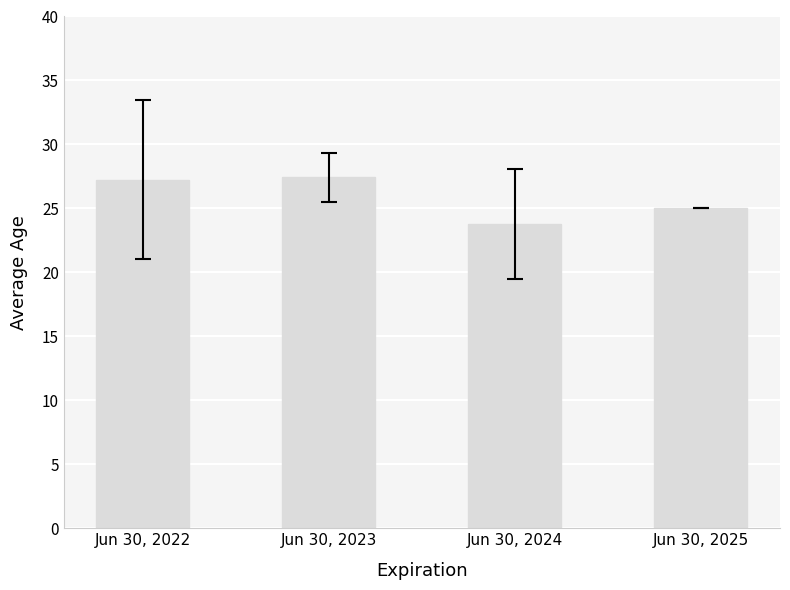

Rank the categories by value from highest to lowest.

Jun 30, 2023, Jun 30, 2022, Jun 30, 2025, Jun 30, 2024